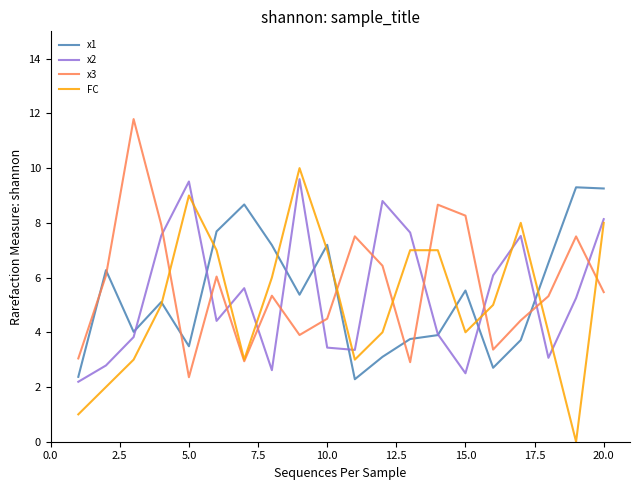

What is the highest value of the x2 series?

9.6